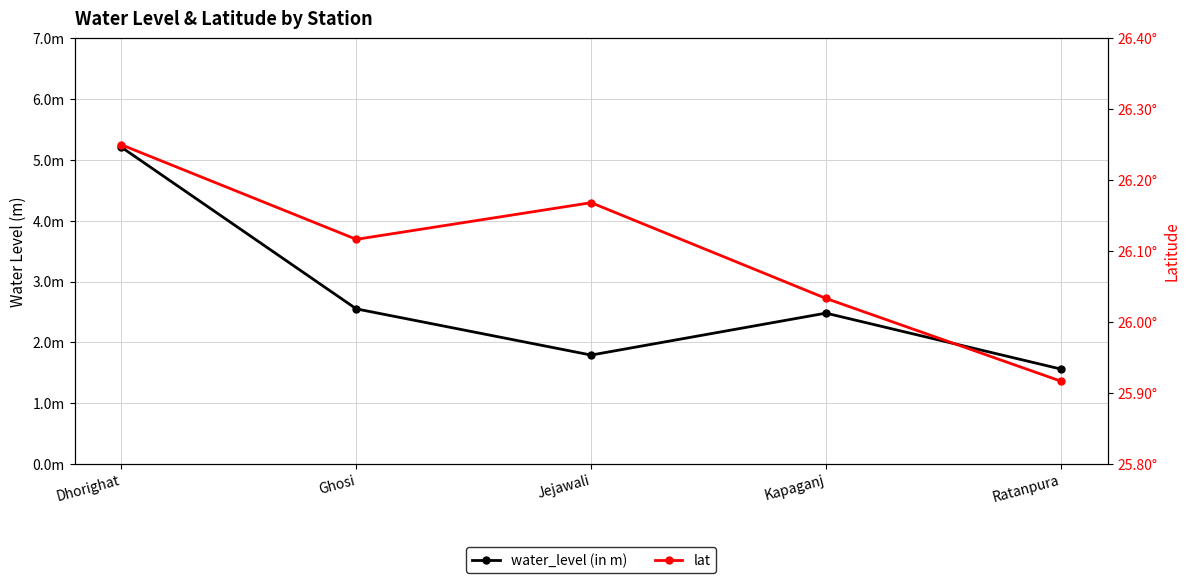

How many distinct data groups are displayed?

2